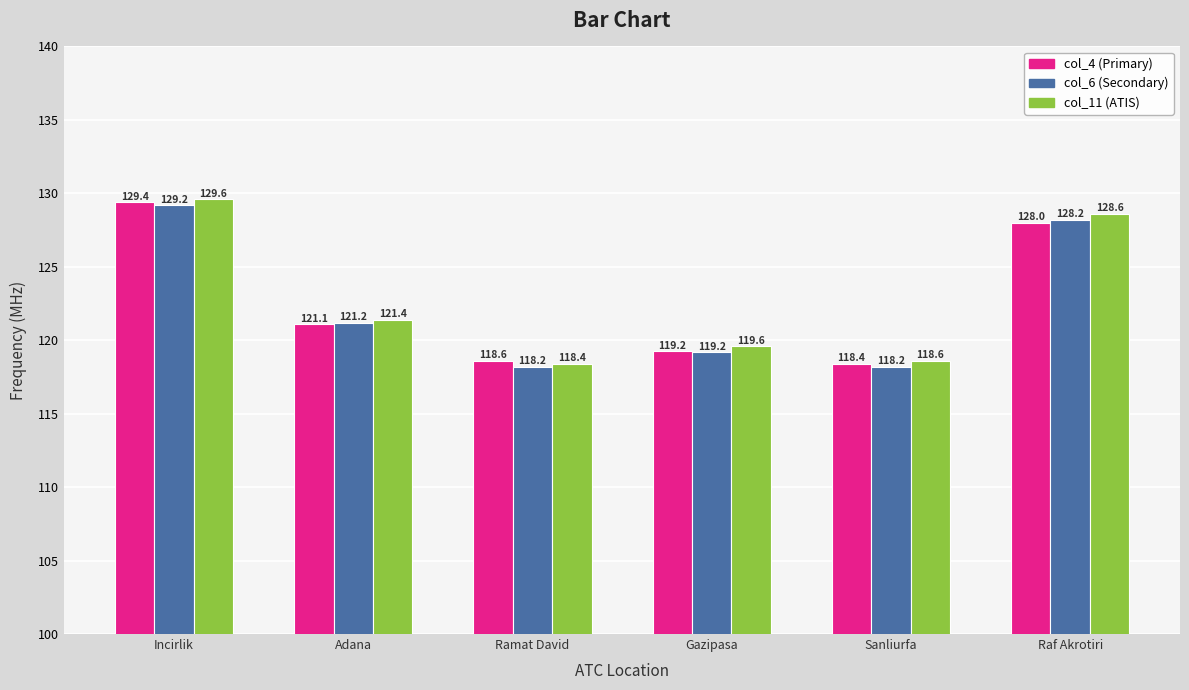

What is the label of the 6th bar from the left?

Raf Akrotiri